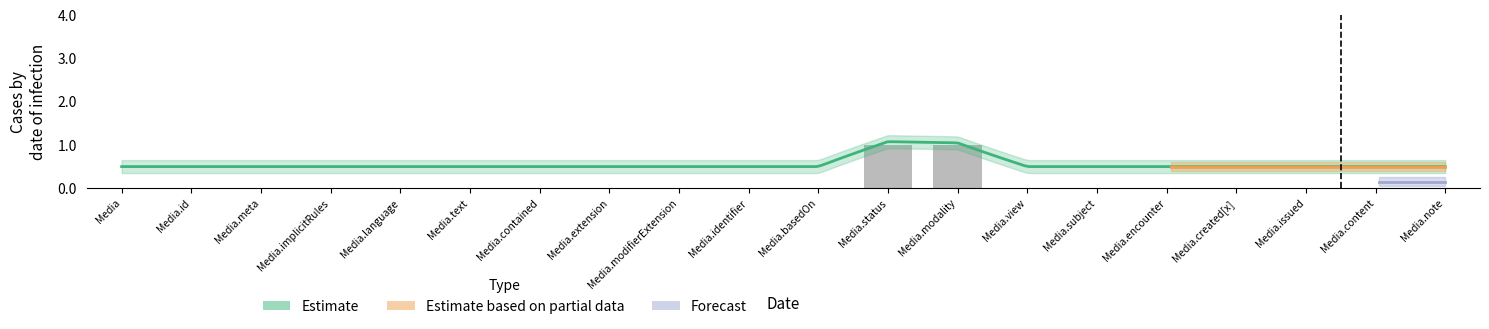

List the labels in order of value, smallest first.

Media, Media.id, Media.meta, Media.implicitRules, Media.language, Media.text, Media.contained, Media.extension, Media.modifierExtension, Media.identifier, Media.basedOn, Media.view, Media.subject, Media.encounter, Media.created[x], Media.issued, Media.content, Media.note, Media.status, Media.modality